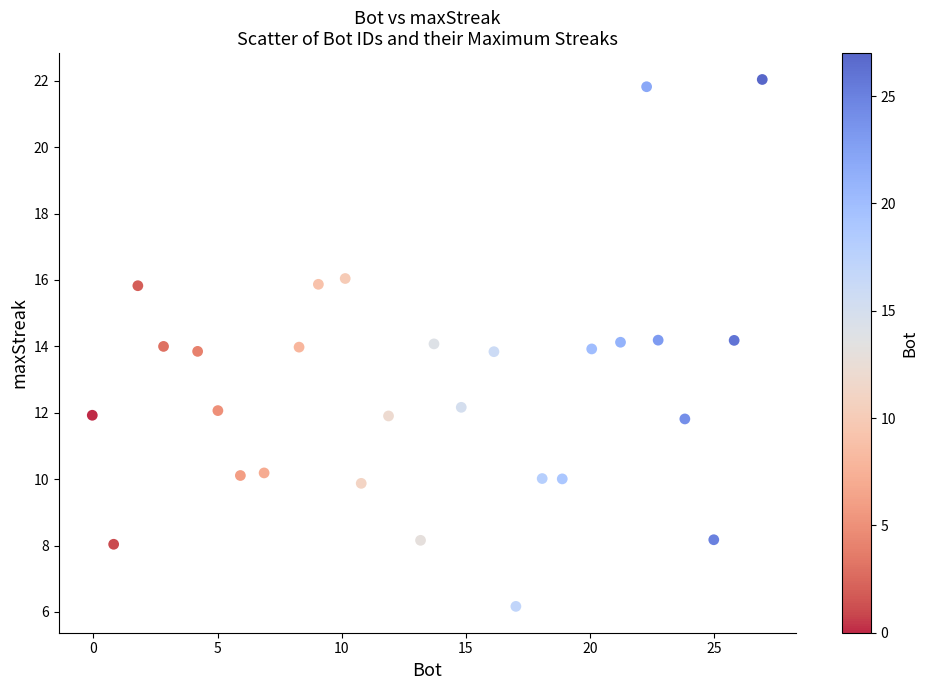

What is the range of Y values (max minus min)?

15.9